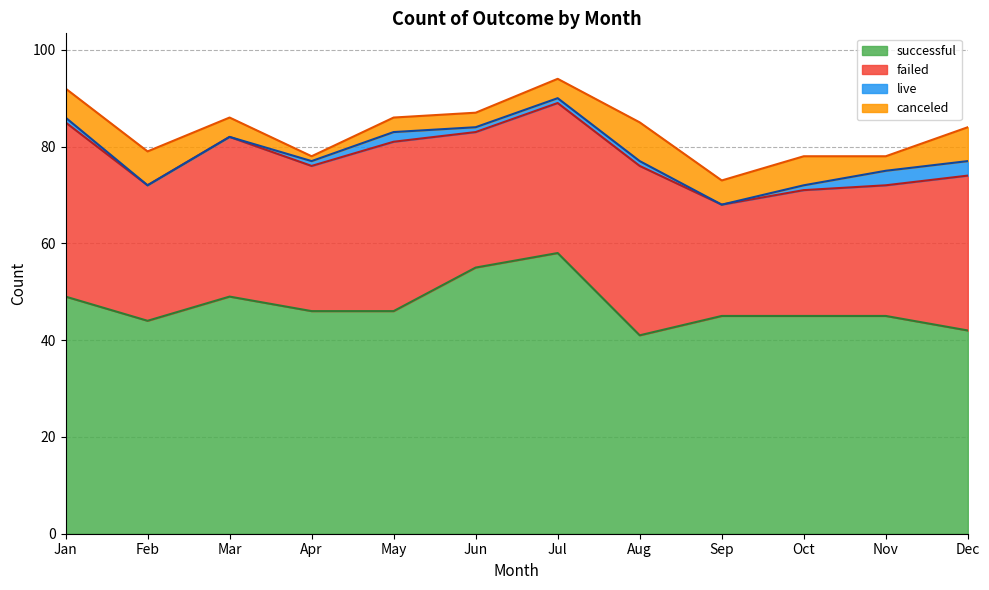

True or false: successful has more than 2 points higher than both neighbors.

False